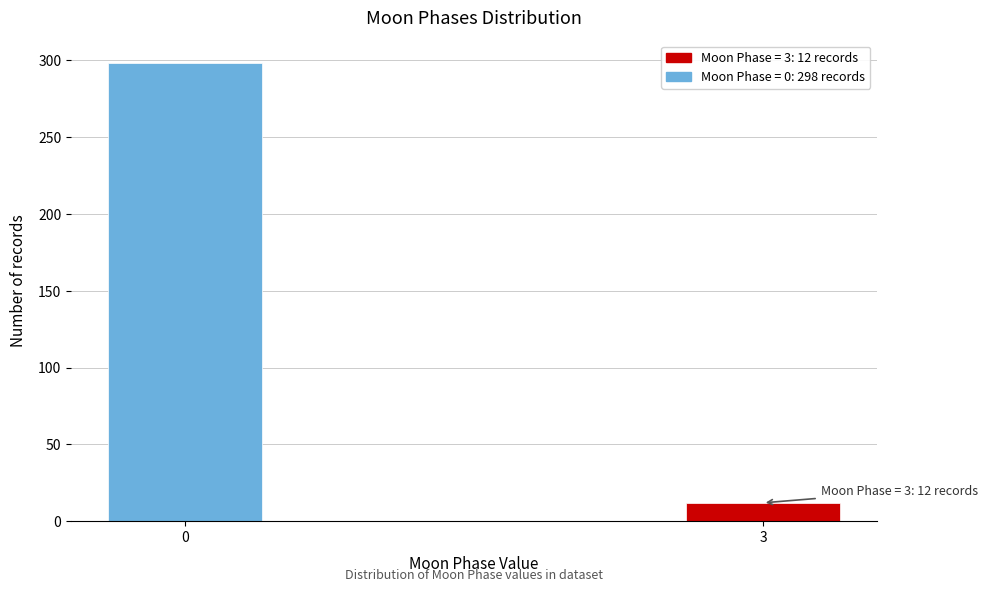

Reading right to left, extract all data points from this chart.

12	298